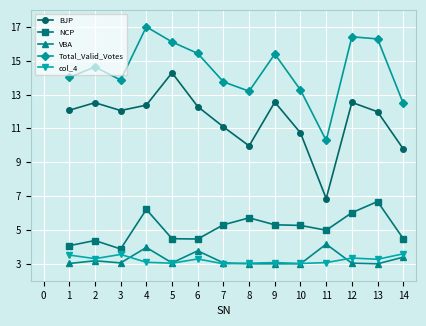

At how many categories does at least one series exceed 13?

12